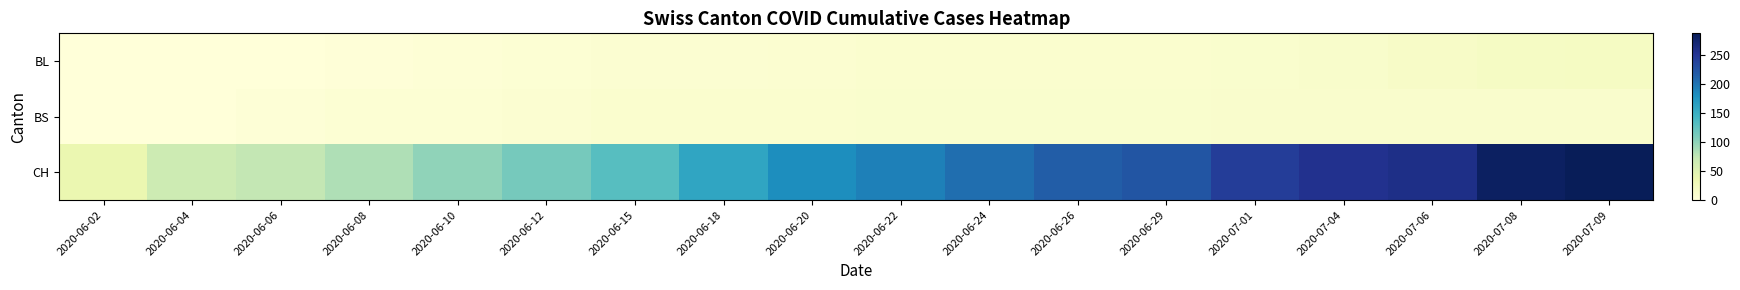

List the series in order of their peak value, highest first.

CH, BL, BS